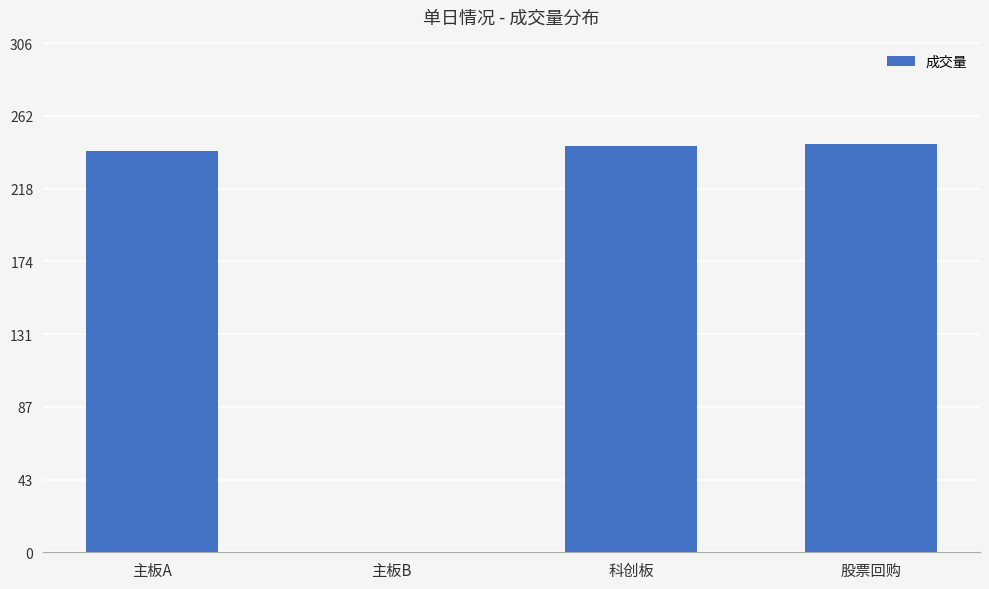

What is the greatest value displayed?

245.1